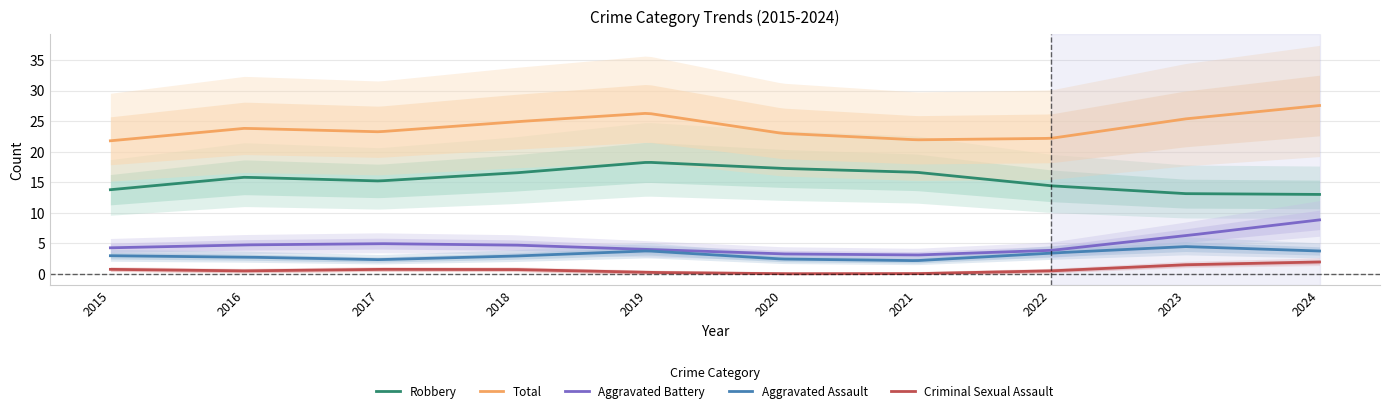

What is the maximum value for Criminal Sexual Assault?

2.0